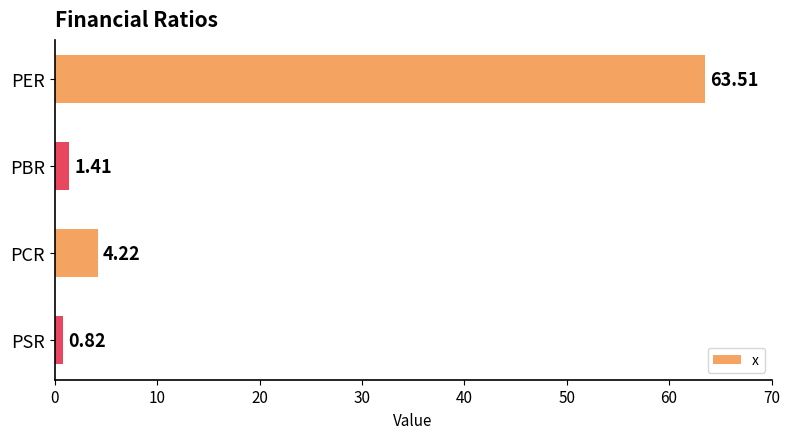

List the labels in order of value, largest first.

PER, PCR, PBR, PSR